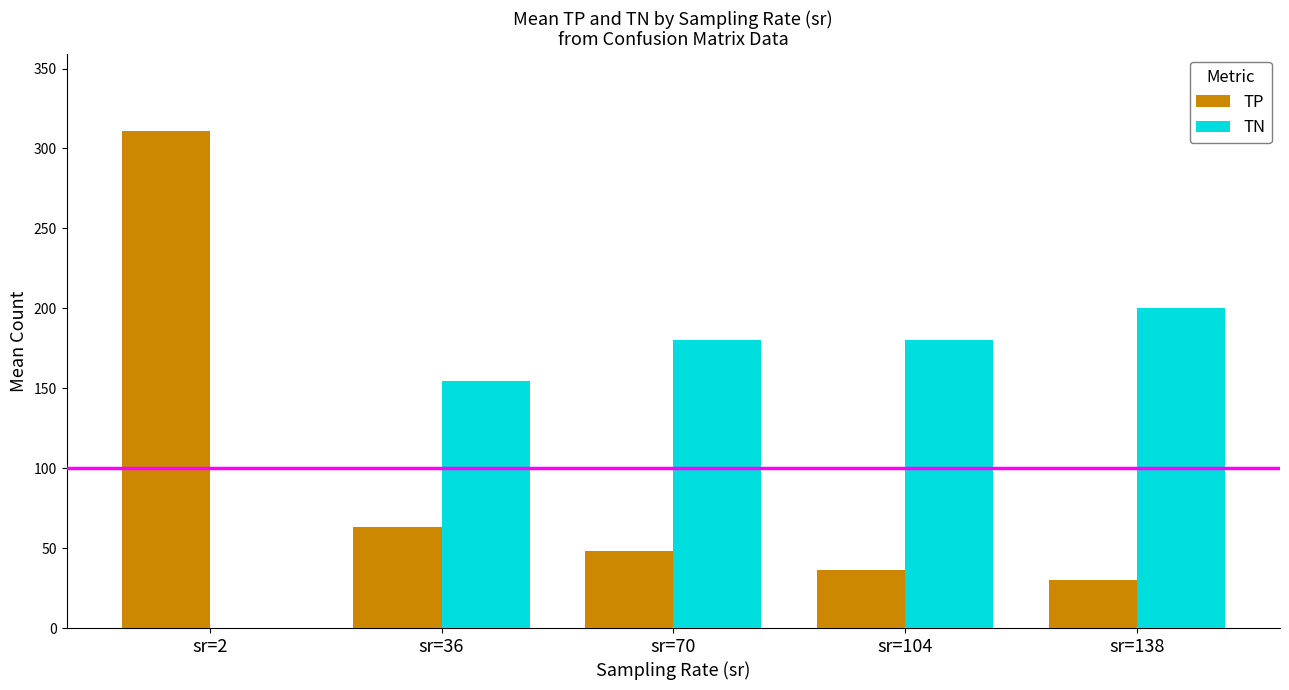

Is it true that TN equals 154.7 at sr=36?

True